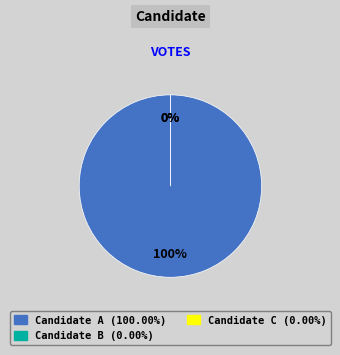

Is Candidate B the majority of the pie?

No